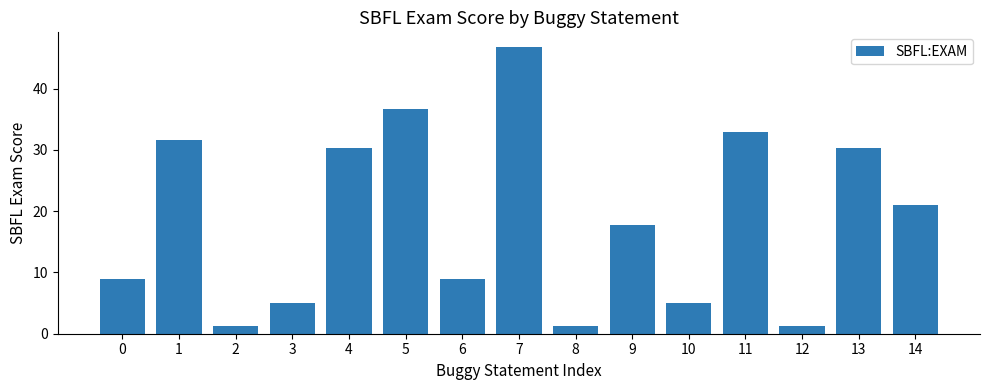

What is the value of the 11th bar from the left?

5.1